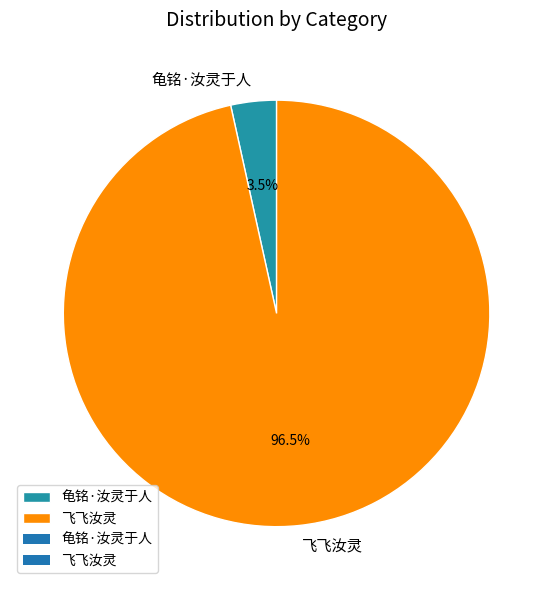

To the nearest percent, what is the average slice percentage?

50%